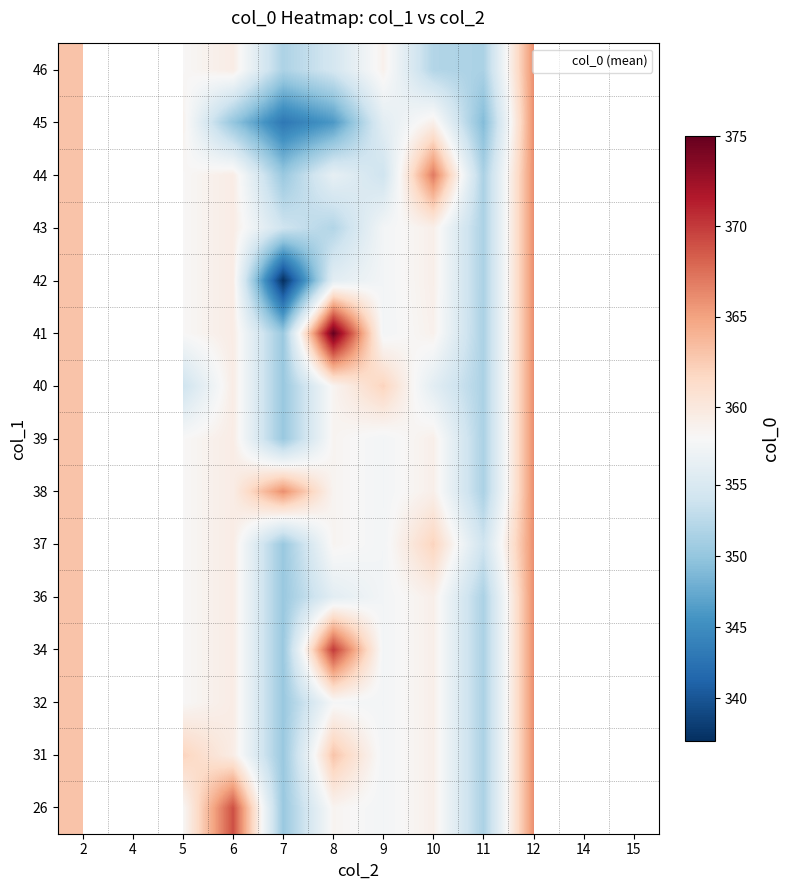

What is the smallest value displayed?

337.0